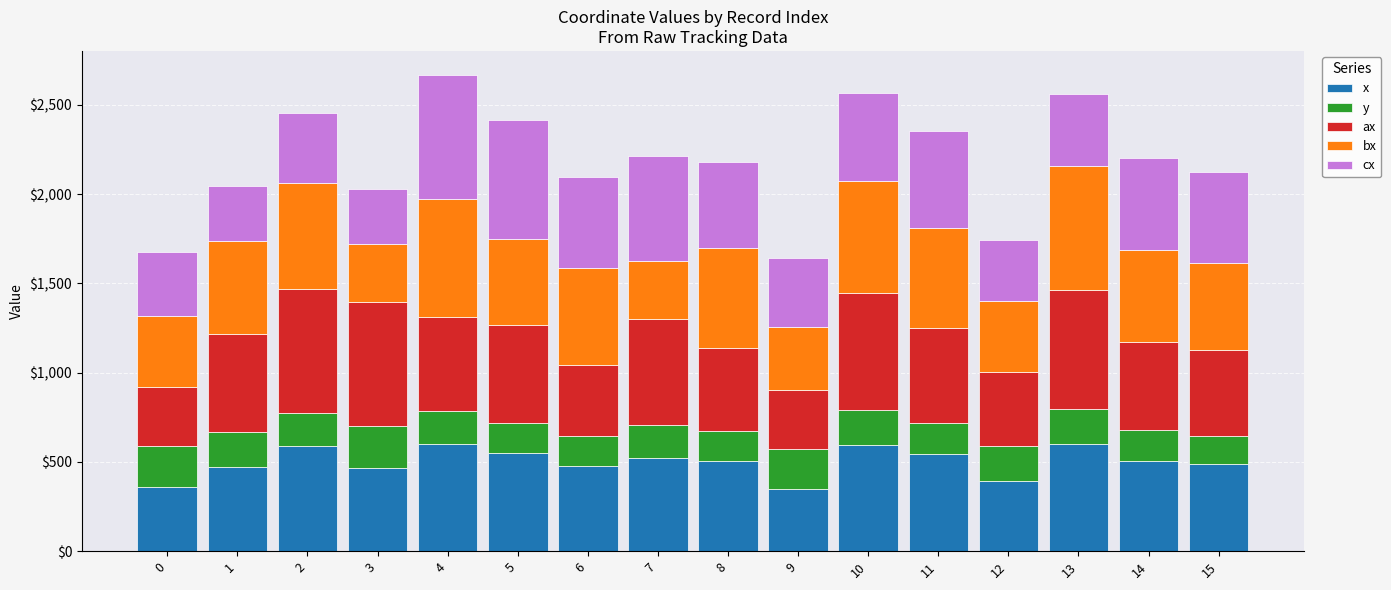

What are all the series names shown in the legend?

x, y, ax, bx, cx